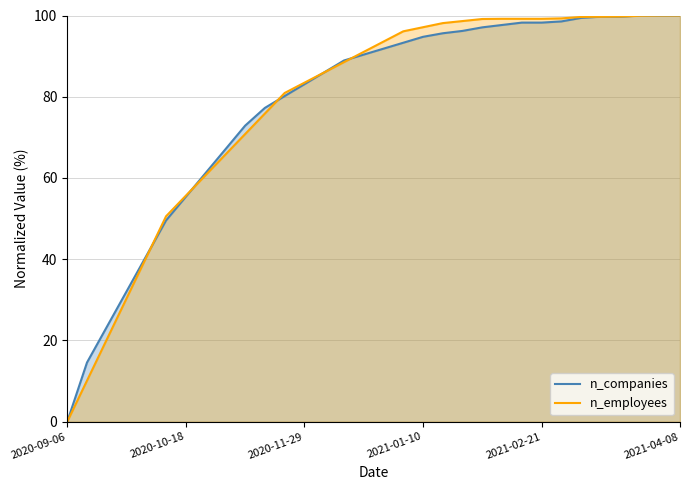

How many values in n_employees are above zero?

31